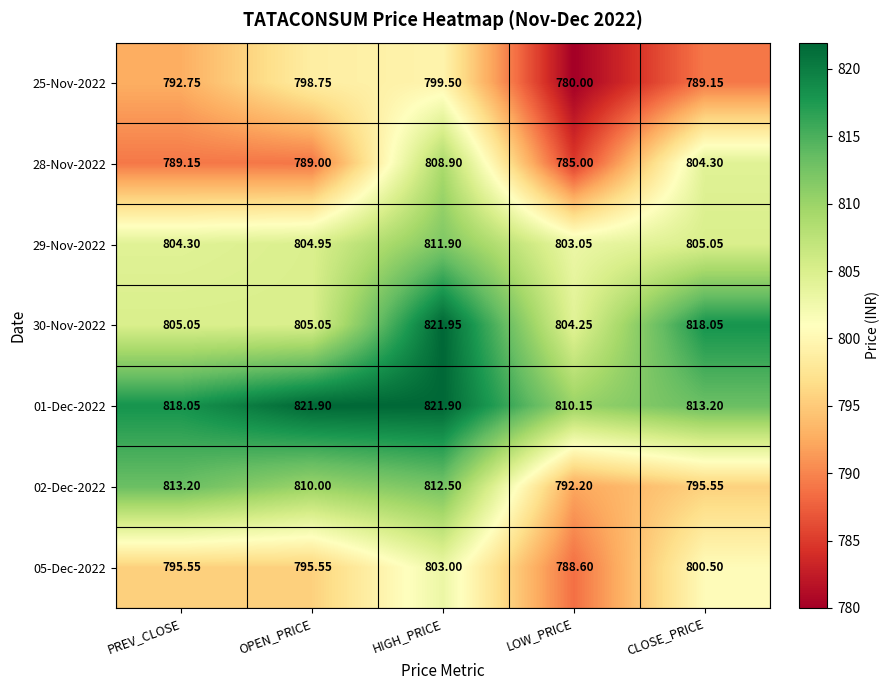

List the labels in order of 02-Dec-2022 value, largest first.

PREV_CLOSE, HIGH_PRICE, OPEN_PRICE, CLOSE_PRICE, LOW_PRICE